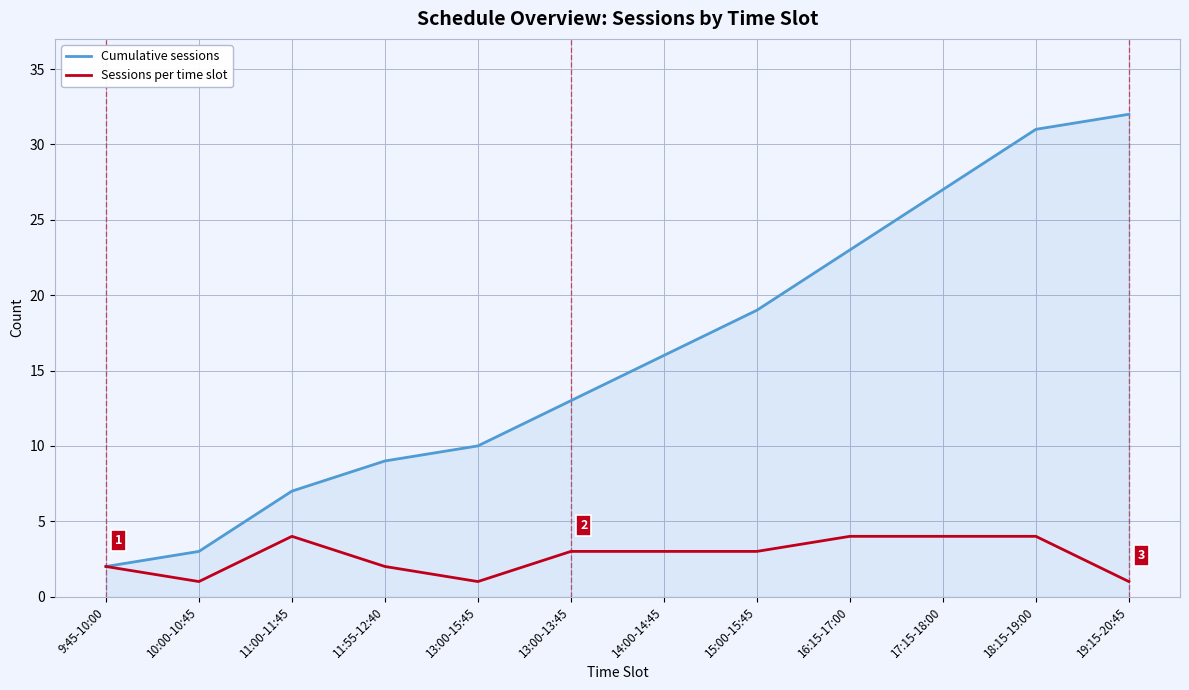

What is the sum of the Cumulative sessions values at 11:55-12:40 and 13:00-15:45?

19